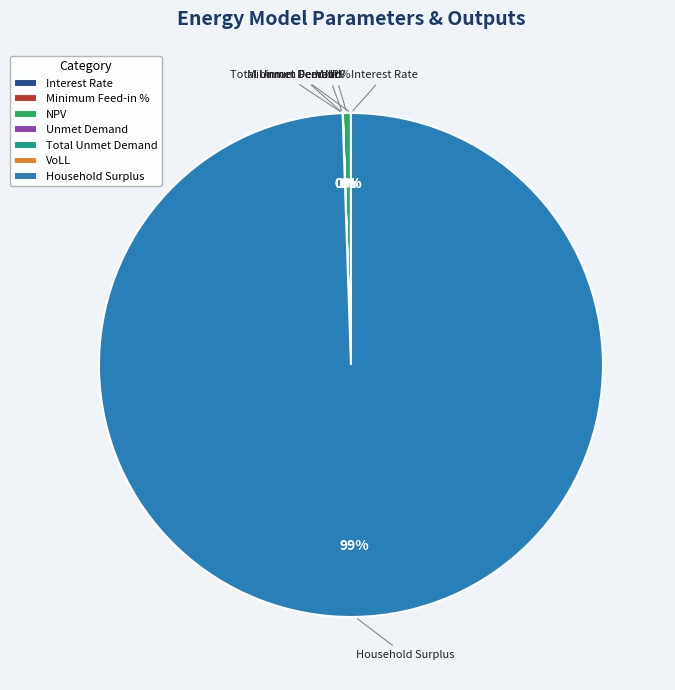

What is the majority slice?

Household Surplus